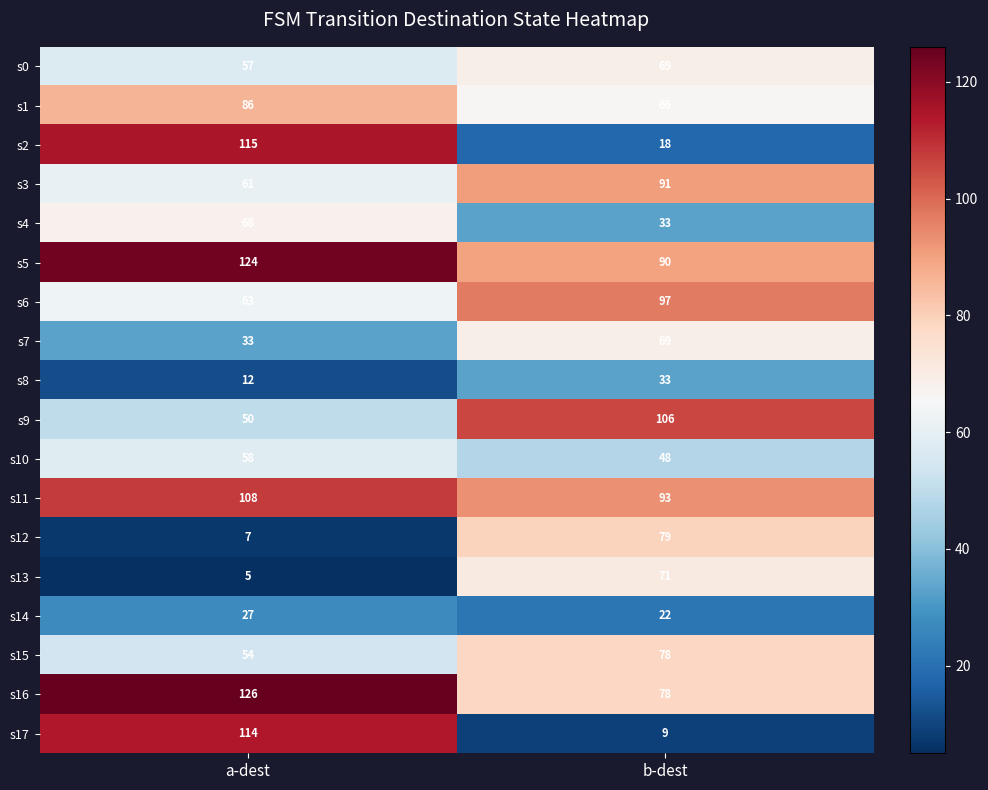

What is the greatest value displayed?

126